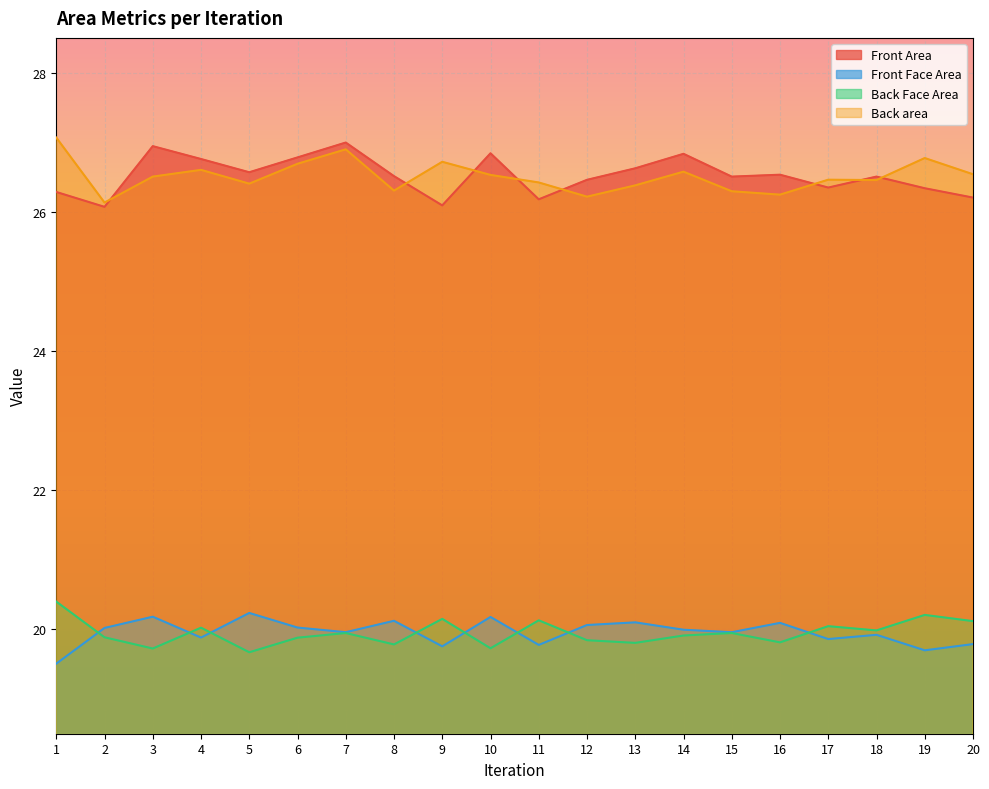

Rank the categories by Back area value from lowest to highest.

2, 12, 16, 15, 8, 13, 5, 11, 18, 17, 3, 10, 20, 14, 4, 6, 9, 19, 7, 1